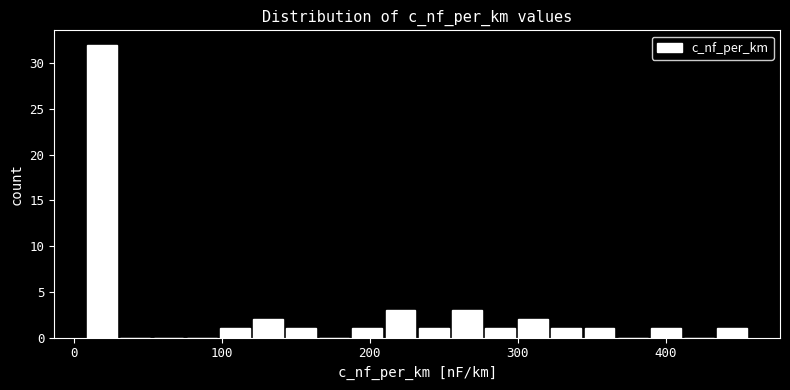

Around what value on the x-axis is the tallest bar? Give the approximate position of its centre, as read against the axis.

20